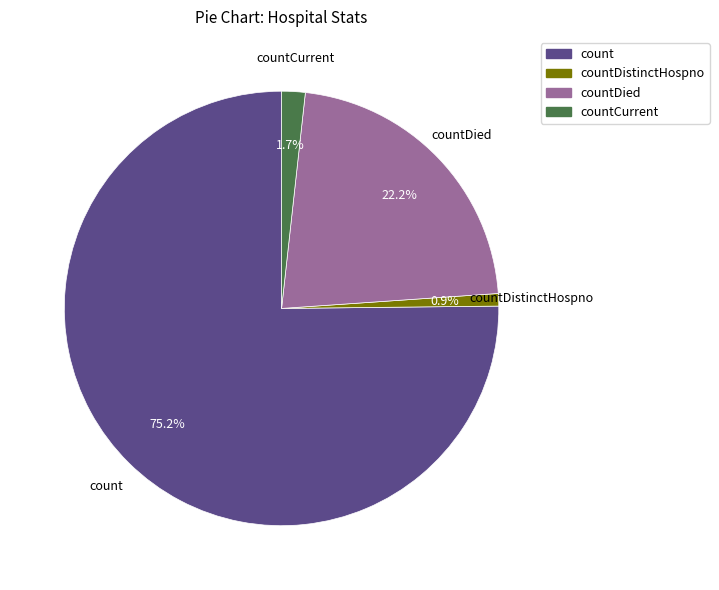

True or false: countCurrent accounts for 2% of the total.

True